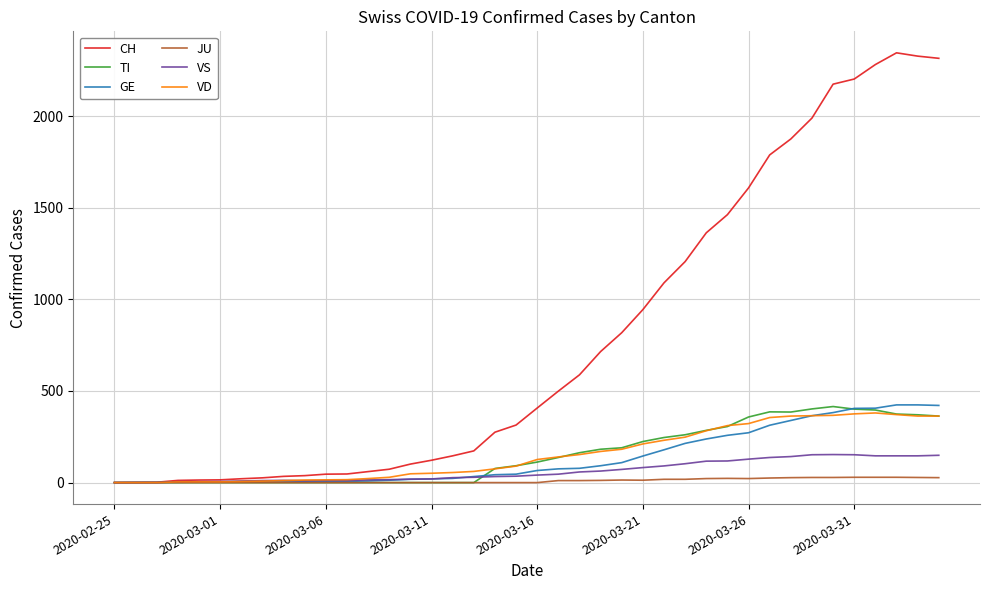

What is the highest value of the CH series?

2345